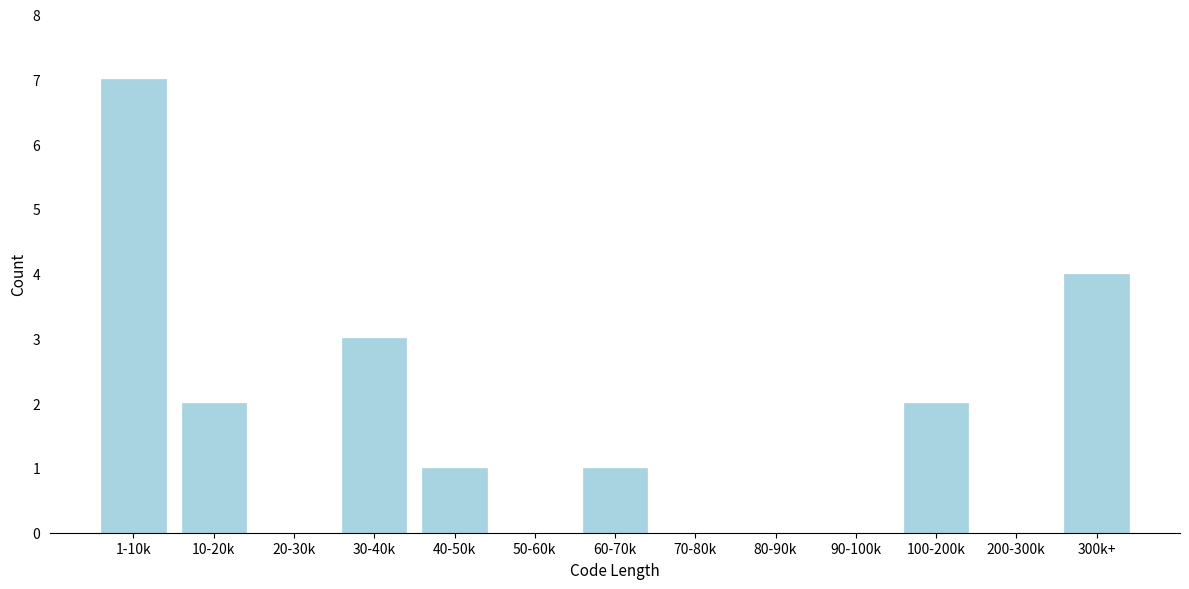

Reading right to left, what are all the values shown in this chart?

300k+=4	200-300k=0	100-200k=2	90-100k=0	80-90k=0	70-80k=0	60-70k=1	50-60k=0	40-50k=1	30-40k=3	20-30k=0	10-20k=2	1-10k=7